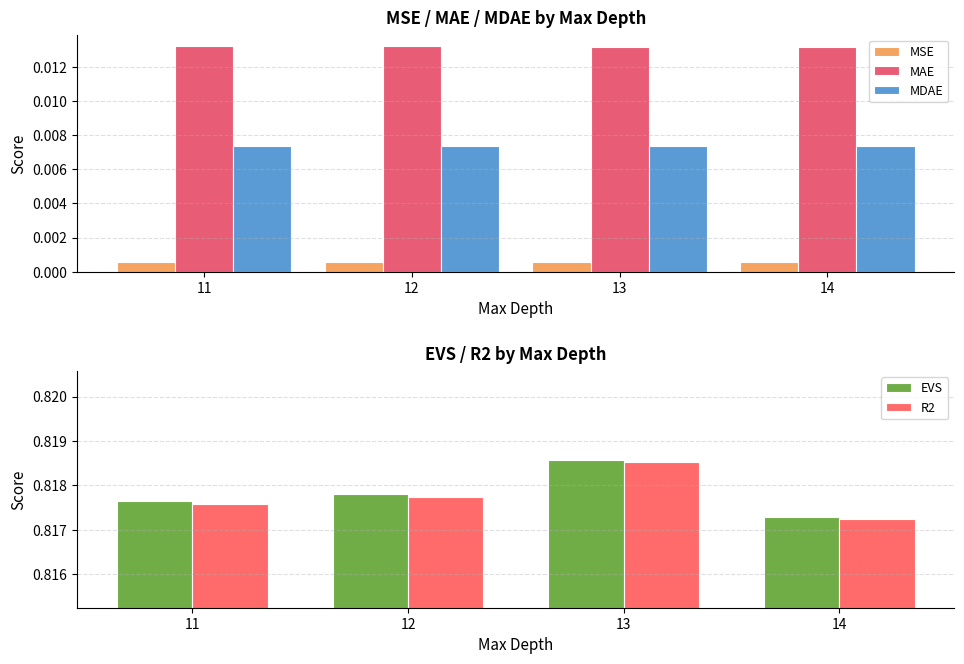

Count the number of data series in this chart.

5